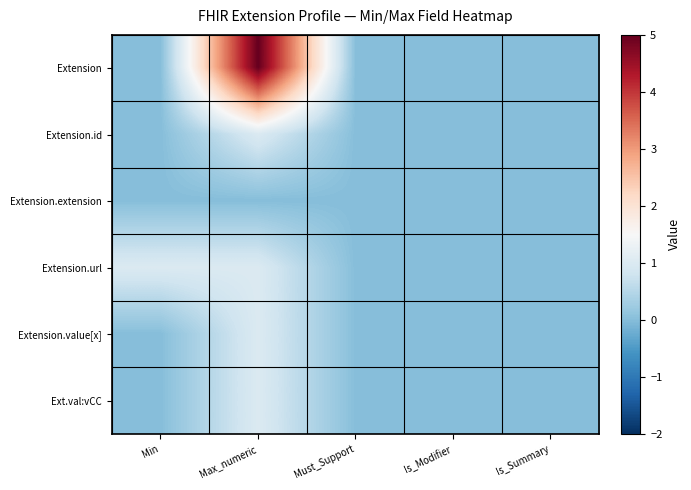

Count the number of categories in the chart.

5